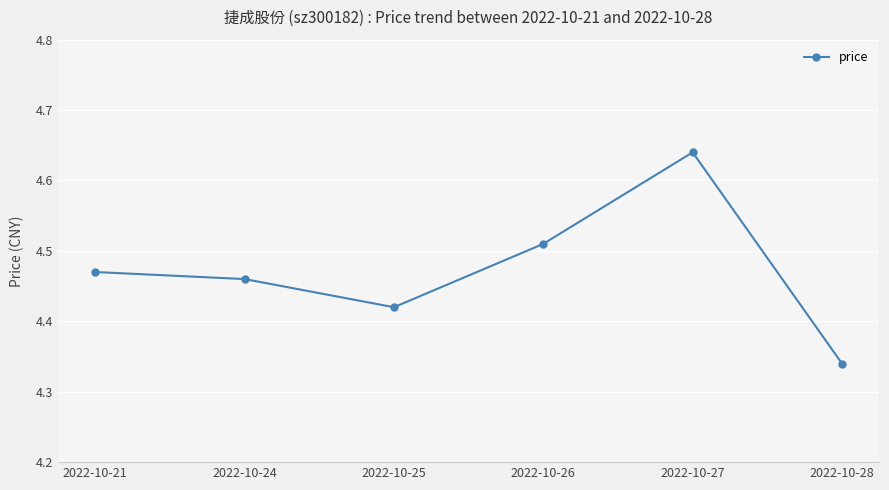

How many lines are shown in the chart?

1